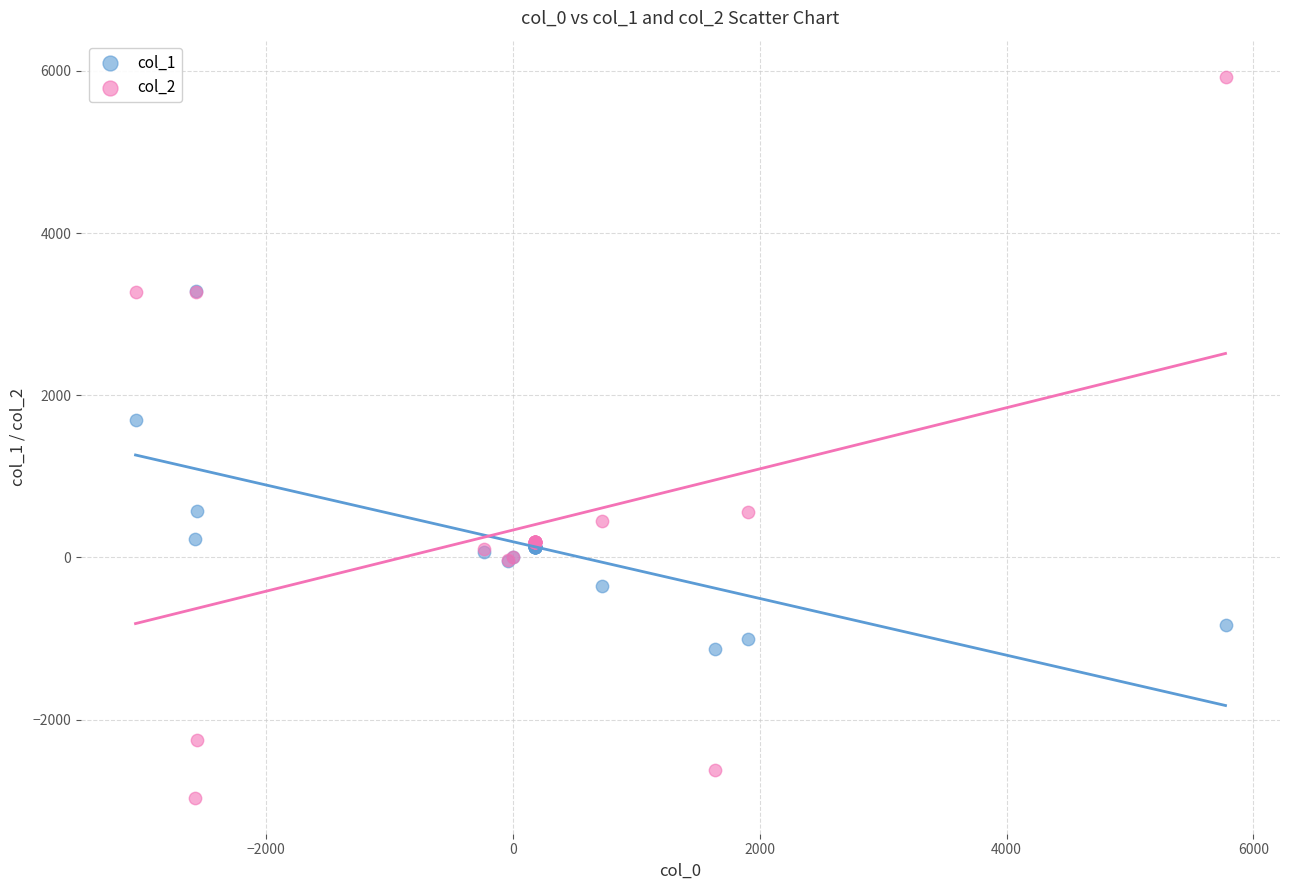

Across all series, what Y value is closest to 1483?

1690.8